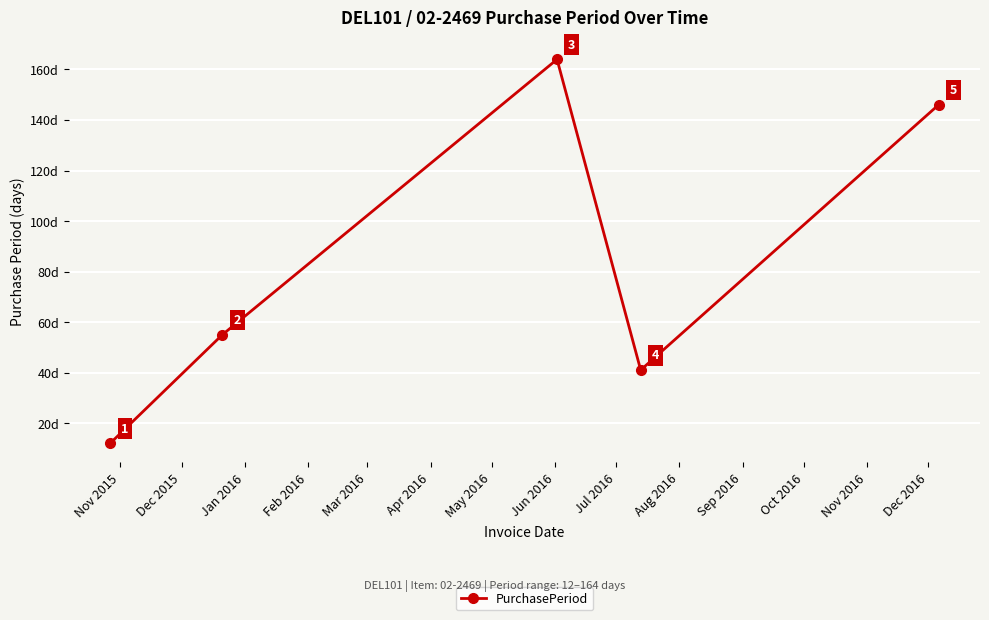

How many interior local valleys (lower than both neighbors) does the data have?

1